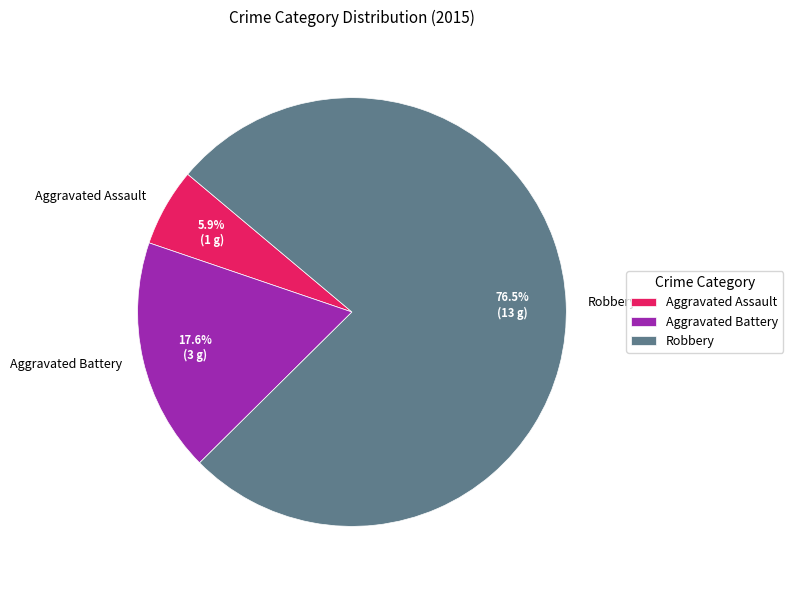

Do Aggravated Battery and Aggravated Assault together represent more than half of the pie?

No